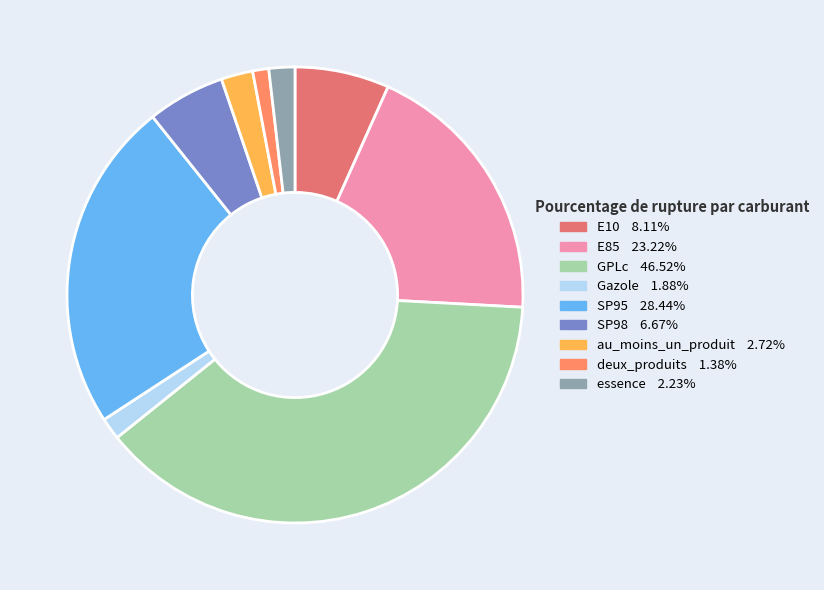

How many segments does this pie chart have?

9